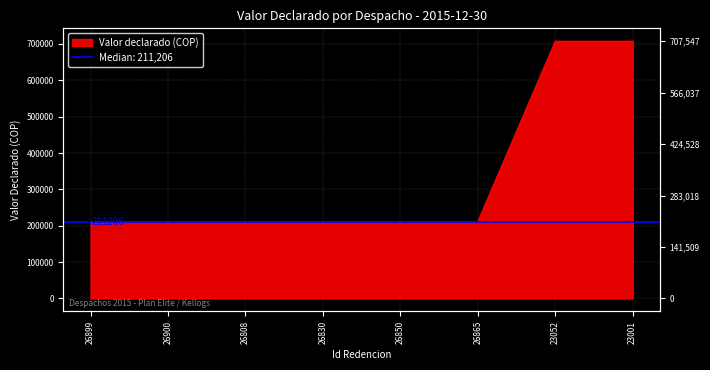

How many categories are shown in the chart?

8